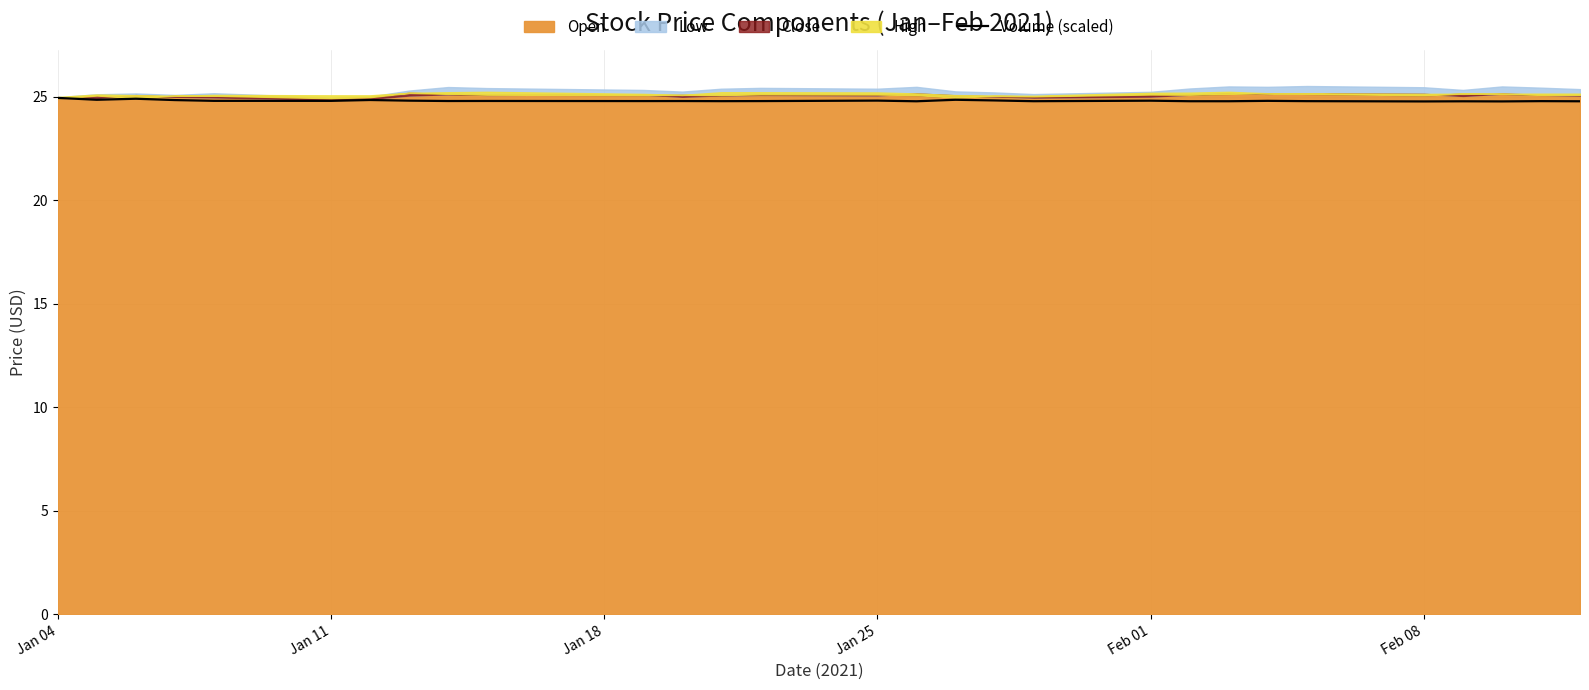

What is the lowest value of the Volume (scaled) series?

24.8